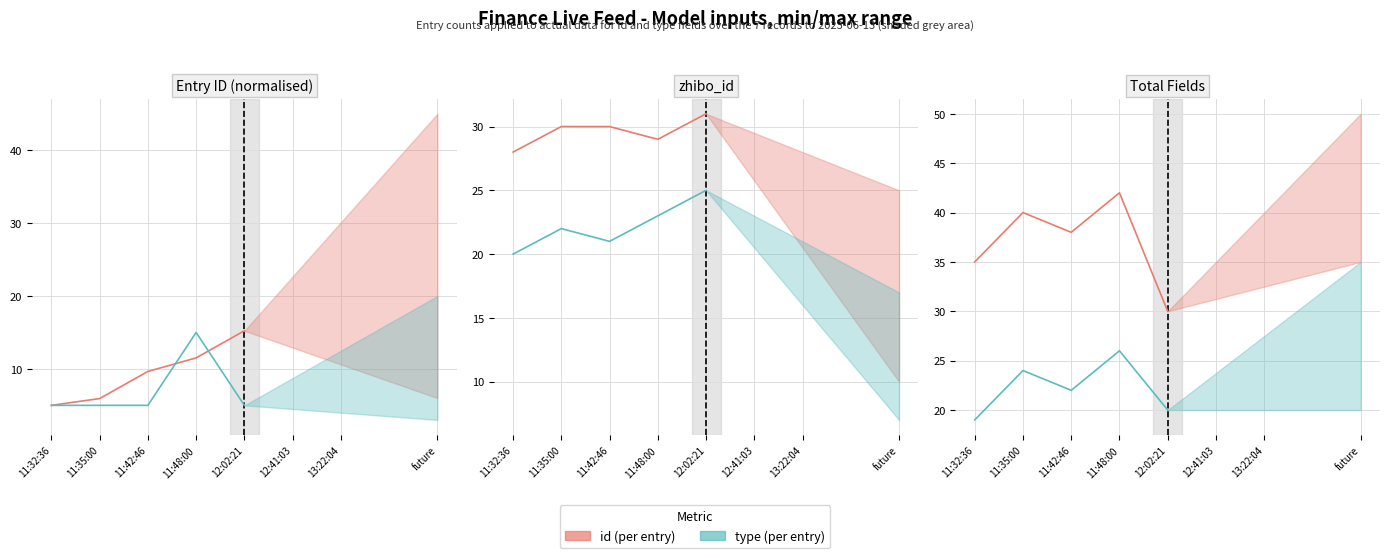

What is the average value of the id (per entry) series?

37